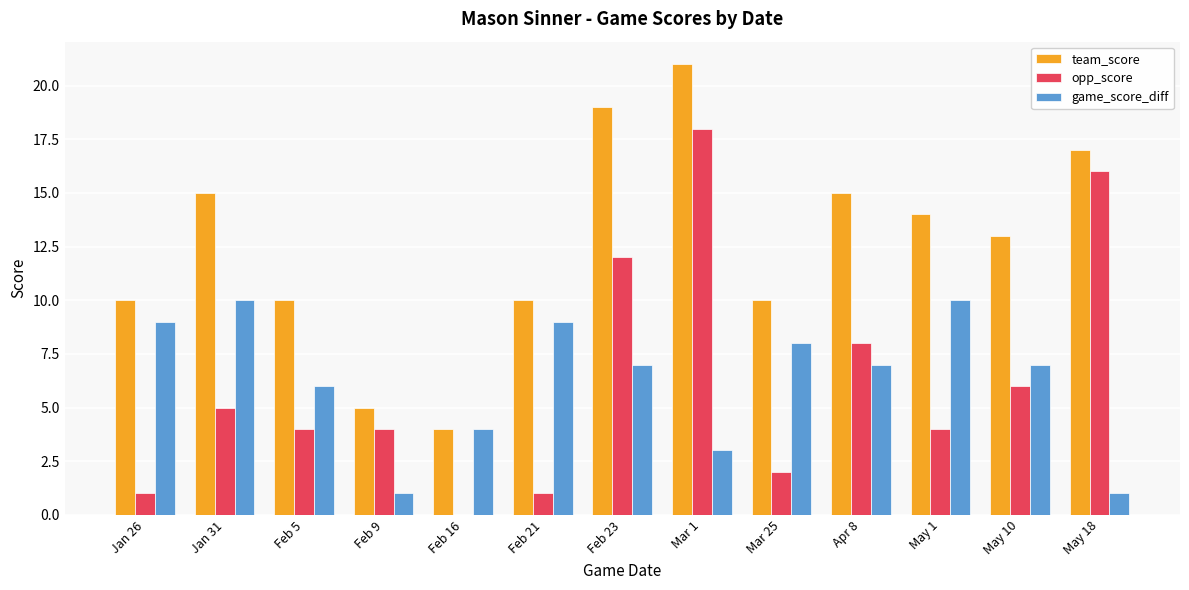

Reading left to right, transcribe all the data shown in this chart.

team_score: 10	15	10	5	4	10	19	21	10	15	14	13	17
opp_score: 1	5	4	4	0	1	12	18	2	8	4	6	16
game_score_diff: 9	10	6	1	4	9	7	3	8	7	10	7	1